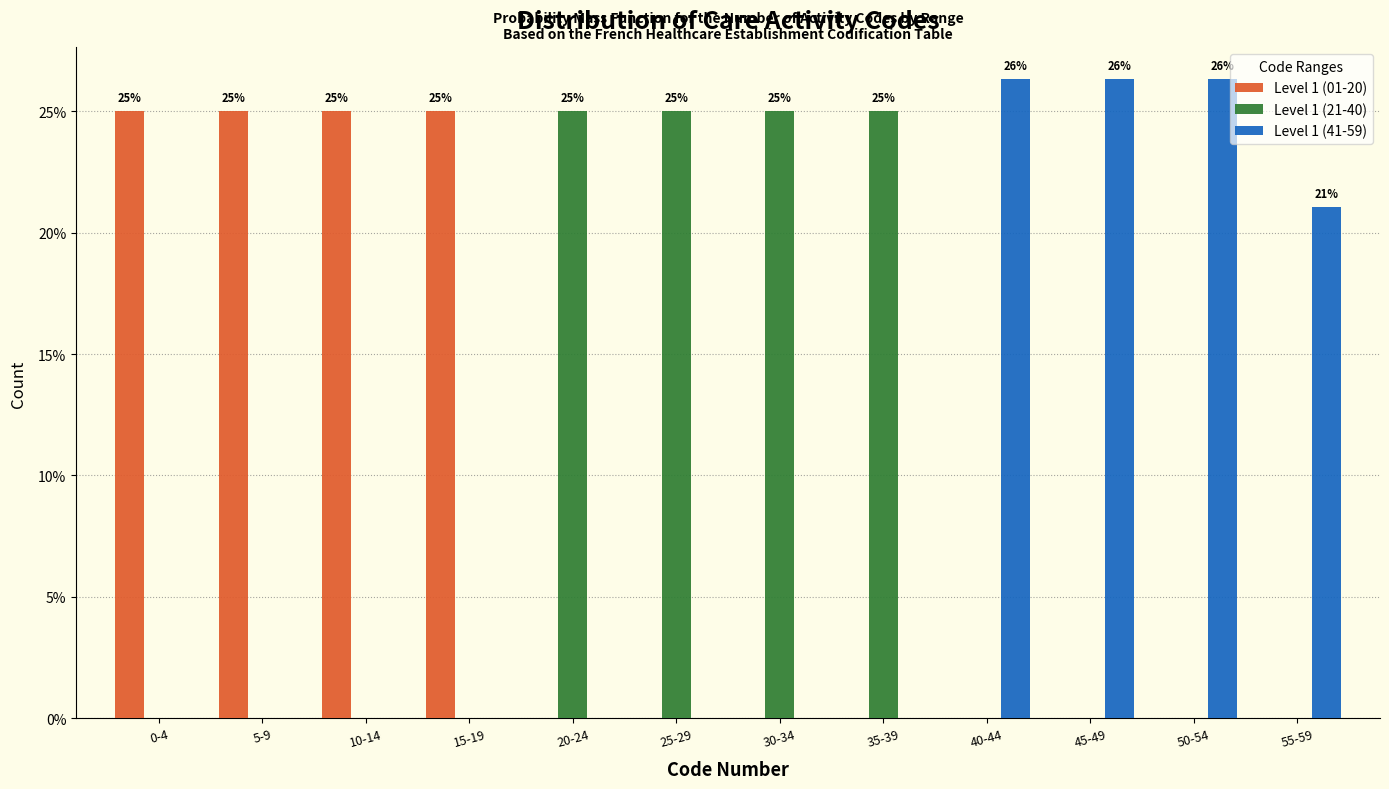

What is the sum of all Level 1 (21-40) values?

100.0